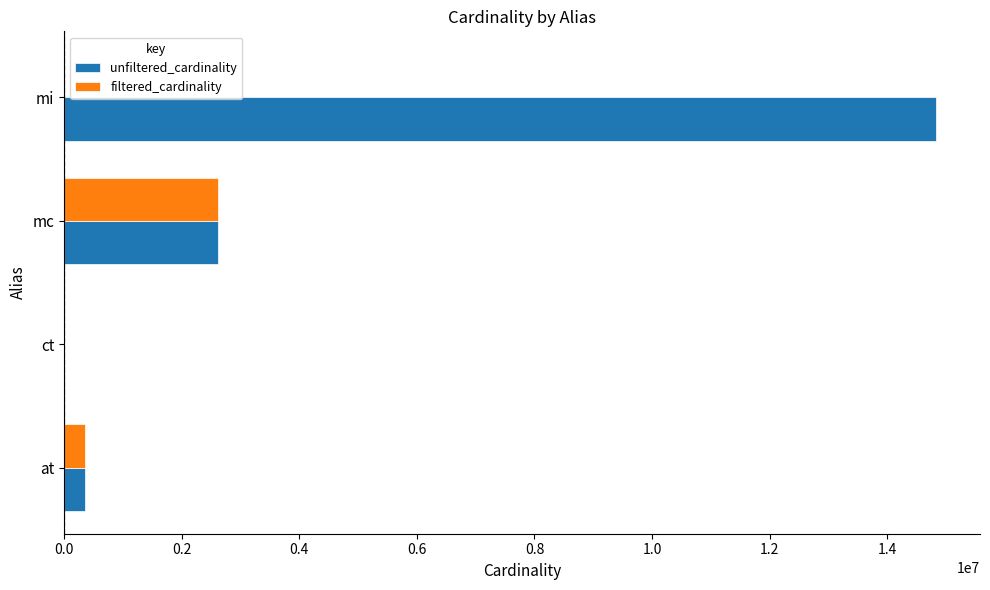

What is the average value of the unfiltered_cardinality series?

4451581